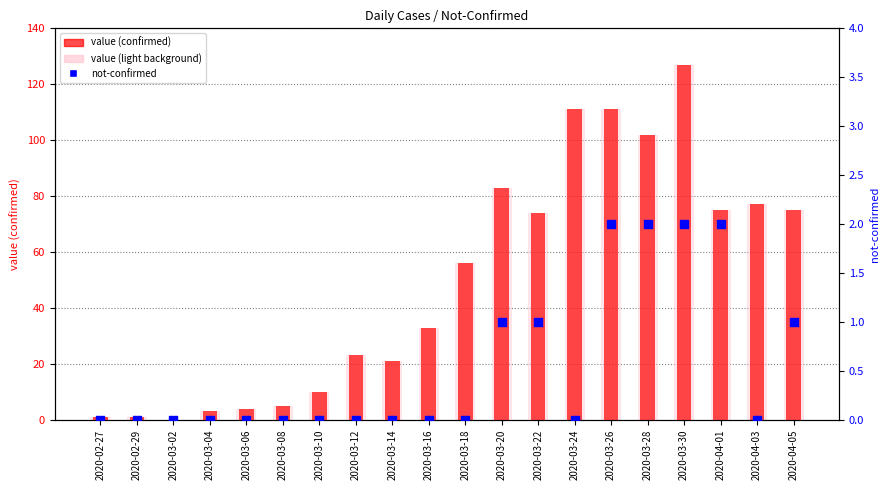

At how many categories does at least one series exceed 53?

10